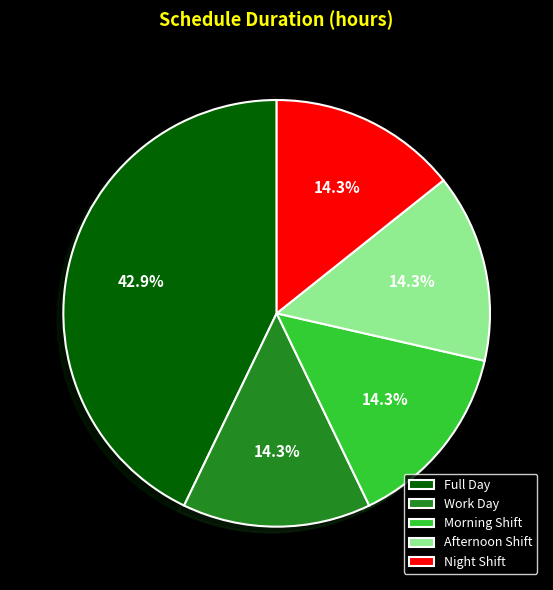

Is the sum of Full Day and Morning Shift greater than half?

Yes